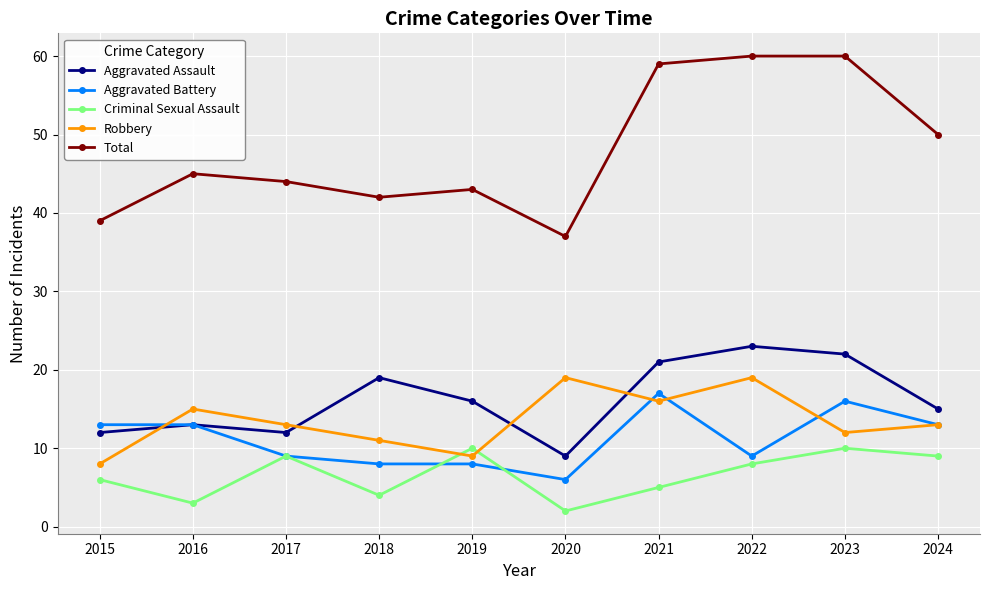

What is the value of the Total point at the 8th from the left?

60